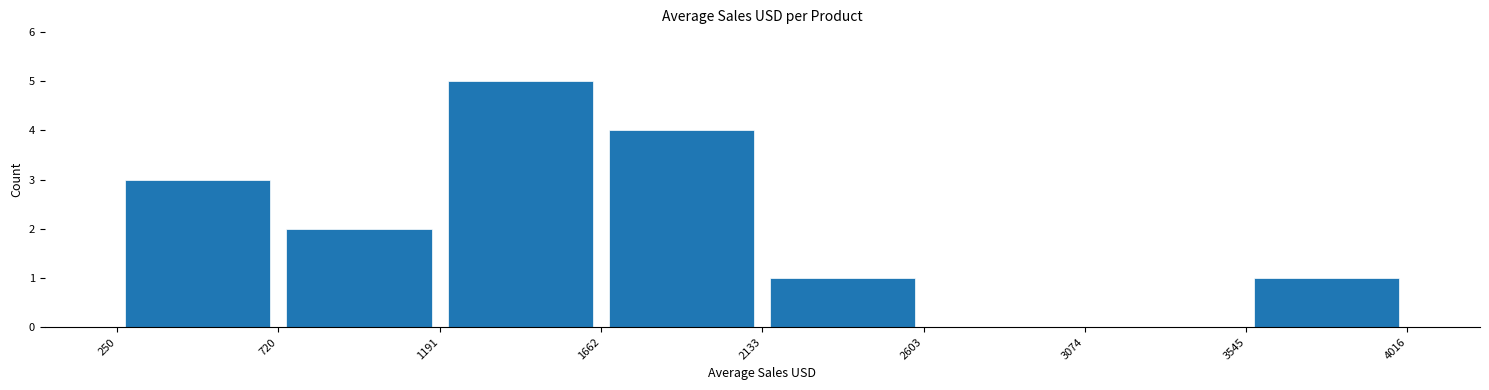

Reading left to right, list every bar in this chart as the range it spans on the x-axis followed by its height. The values are not printed on the chart, so give them approximately, as read against the axis.

250 to 720: 3
720 to 1191: 2
1191 to 1662: 5
1662 to 2133: 4
2133 to 2603: 1
2603 to 3074: 0
3074 to 3545: 0
3545 to 4016: 1